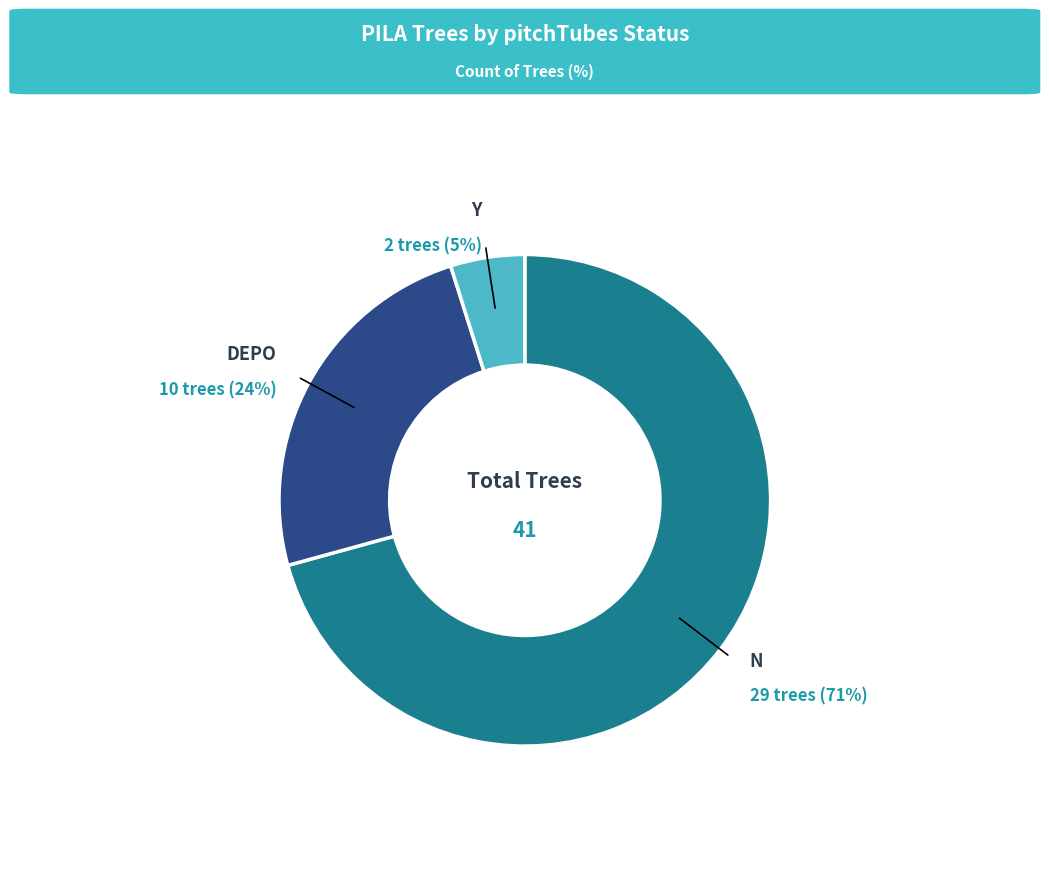

What is the smallest slice in the pie chart?

Y